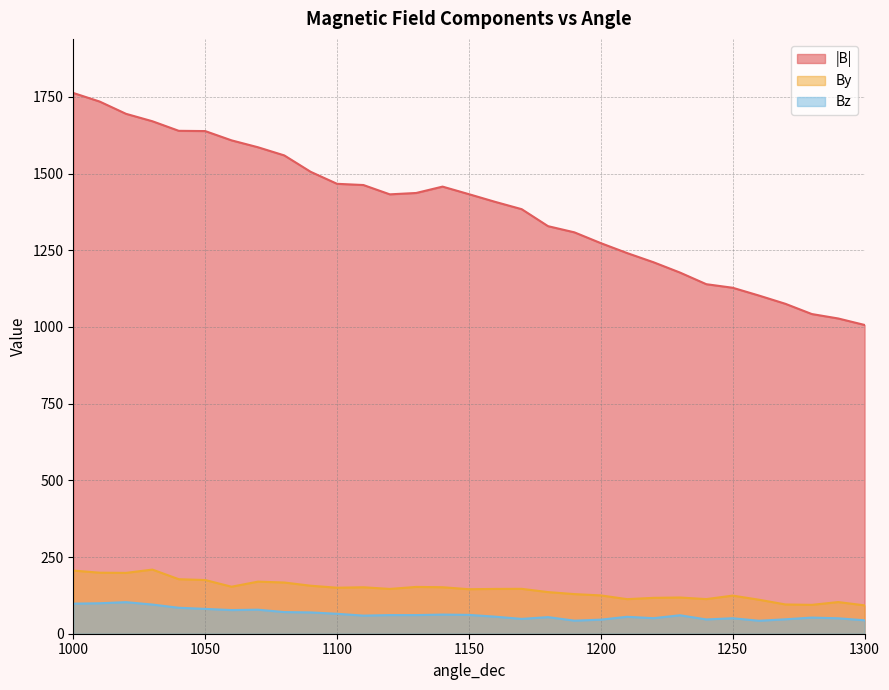

Which series has the widest spread of values?

|B|